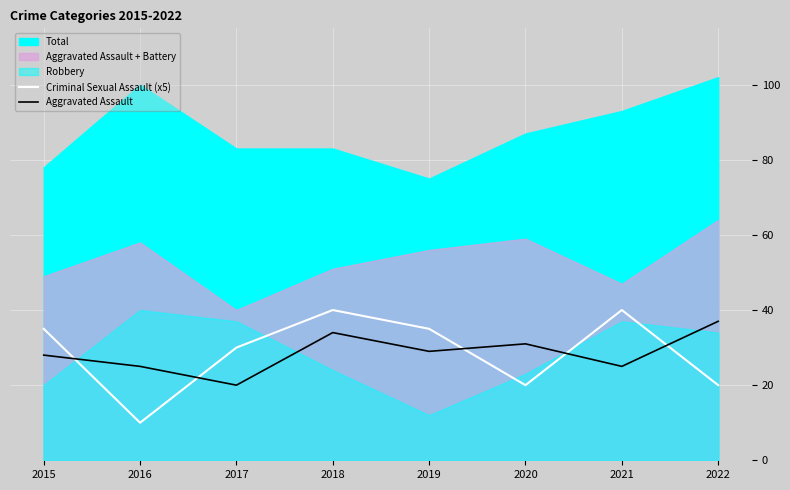

What is the value of the Aggravated Assault point at the 6th from the left?

31